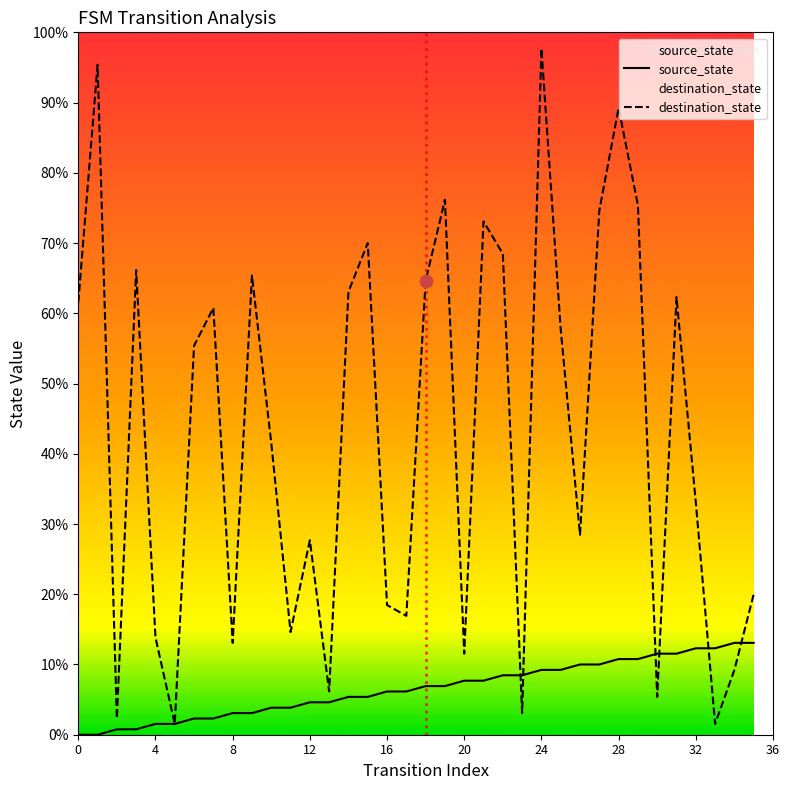

Which series has the widest spread of Y values?

destination_state